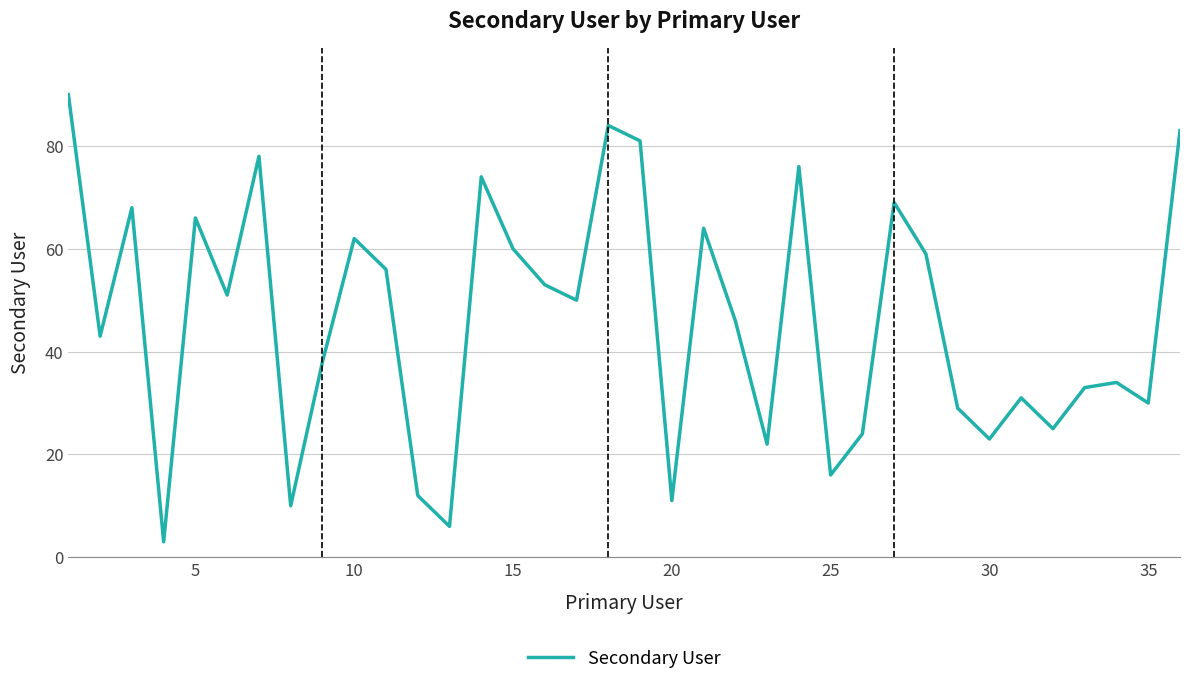

What is the difference between the maximum and minimum values?

87